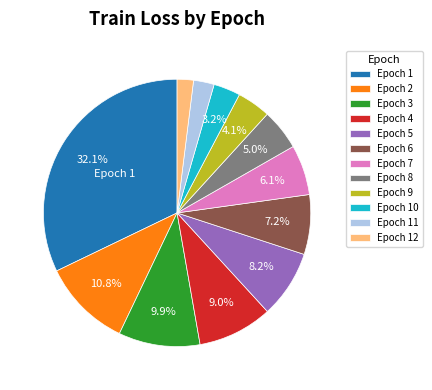

Is there any slice that represents more than half of the pie?

No